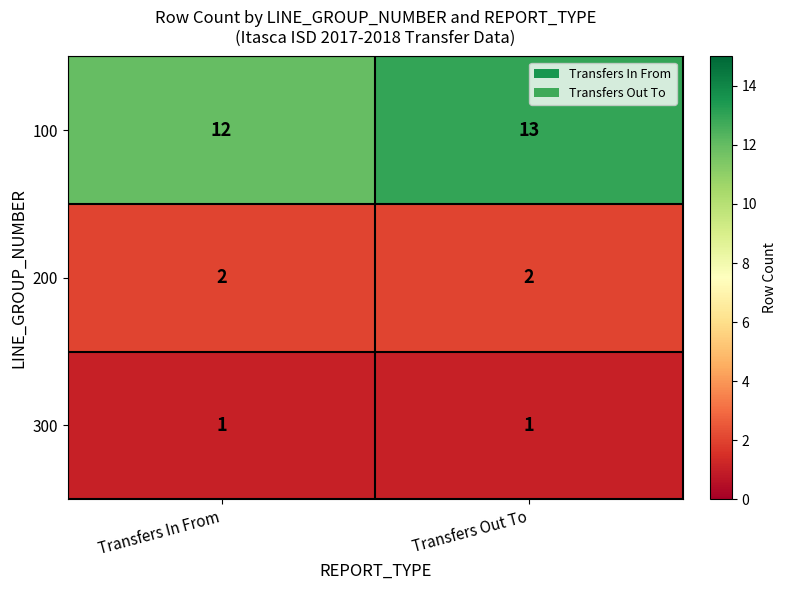

List the series in order of their peak value, lowest first.

300, 200, 100